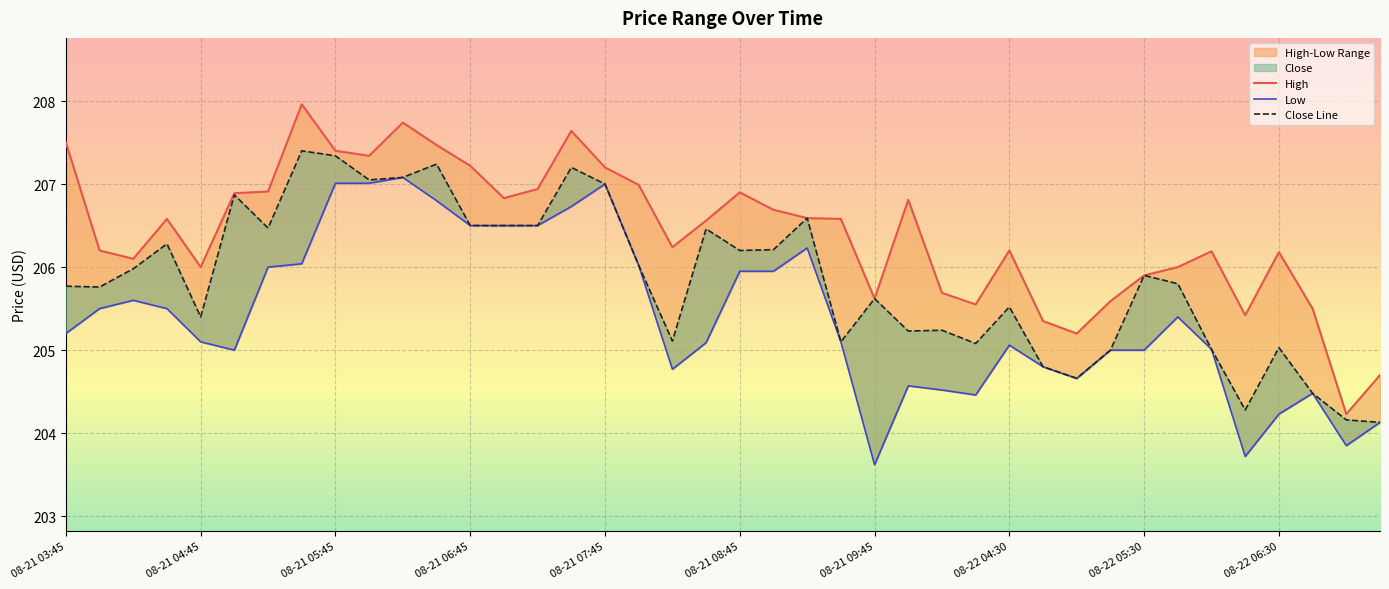

Reading left to right, list all the values displayed in this chart.

High: 207.5	206.2	206.1	206.6	206.0	206.9	206.9	208.0	207.4	207.3	207.7	207.5	207.2	206.8	206.9	207.6	207.2	207.0	206.2	206.6	206.9	206.7	206.6	206.6	205.6	206.8	205.7	205.6	206.2	205.4	205.2	205.6	205.9	206.0	206.2	205.4	206.2	205.5	204.2	204.7
Low: 205.2	205.5	205.6	205.5	205.1	205.0	206.0	206.0	207.0	207.0	207.1	206.8	206.5	206.5	206.5	206.7	207.0	206.0	204.8	205.1	205.9	205.9	206.2	205.1	203.6	204.6	204.5	204.5	205.1	204.8	204.7	205.0	205.0	205.4	205.0	203.7	204.2	204.5	203.9	204.1
Close Line: 205.8	205.8	206.0	206.3	205.4	206.9	206.5	207.4	207.3	207.1	207.1	207.2	206.5	206.5	206.5	207.2	207.0	206.0	205.1	206.5	206.2	206.2	206.6	205.1	205.6	205.2	205.2	205.1	205.5	204.8	204.7	205.0	205.9	205.8	205.0	204.3	205.0	204.5	204.2	204.1